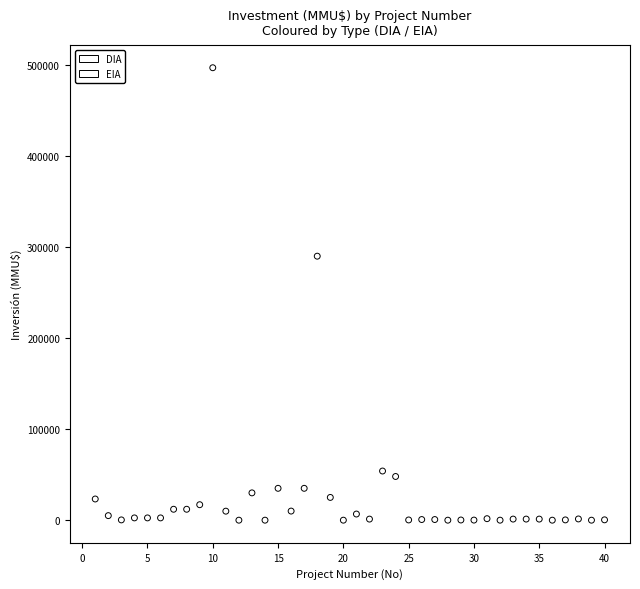

What are all the series names shown in the legend?

DIA, EIA